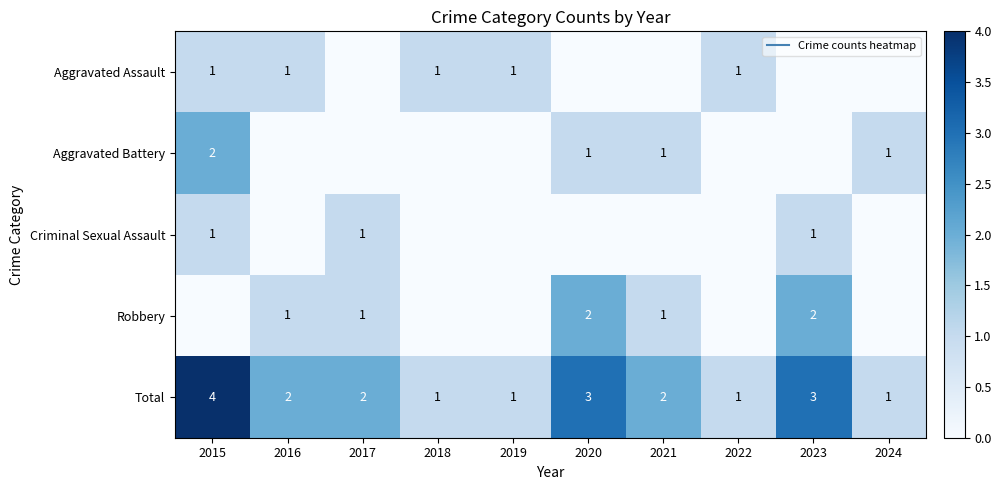

Between 2022 and 2020, which is larger?

2022